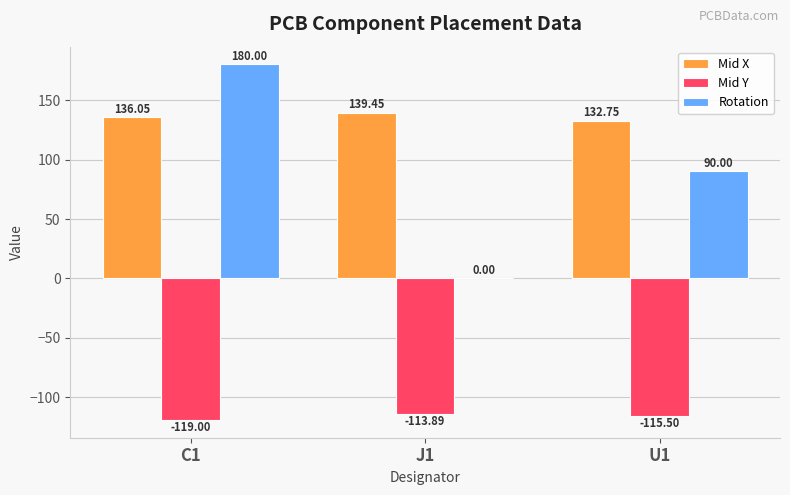

Where is Rotation nearest to the value 90?

U1